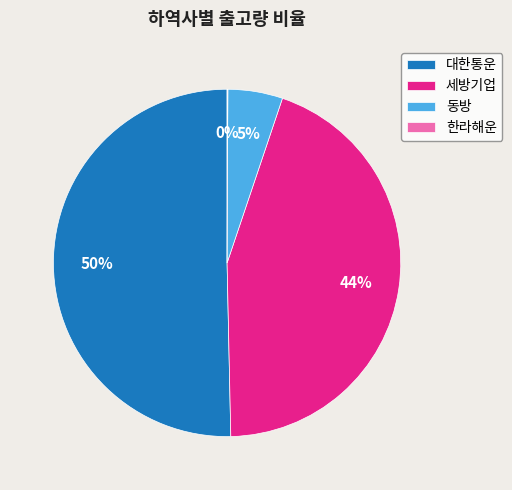

What percentage is the 세방기업 slice, to the nearest percent?

44%